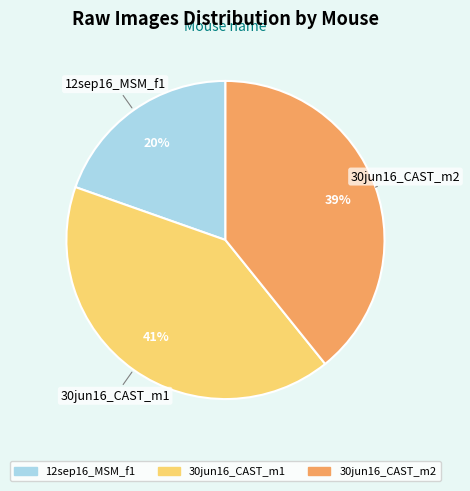

Is the sum of 30jun16_CAST_m2 and 30jun16_CAST_m1 greater than half?

Yes